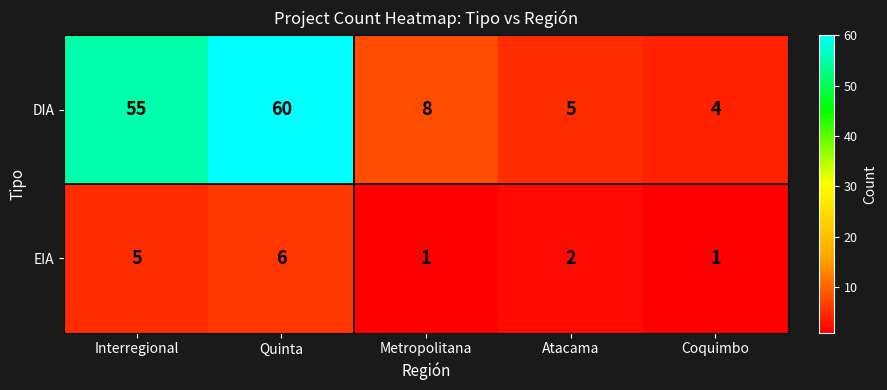

Reading right to left, transcribe all the data shown in this chart.

DIA: Coquimbo=4	Atacama=5	Metropolitana=8	Quinta=60	Interregional=55
EIA: Coquimbo=1	Atacama=2	Metropolitana=1	Quinta=6	Interregional=5